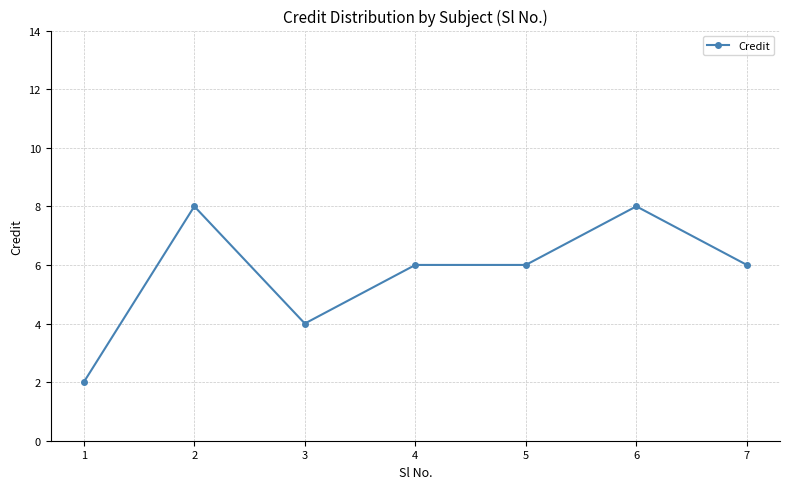

What is the value of the 3rd point from the left?

4